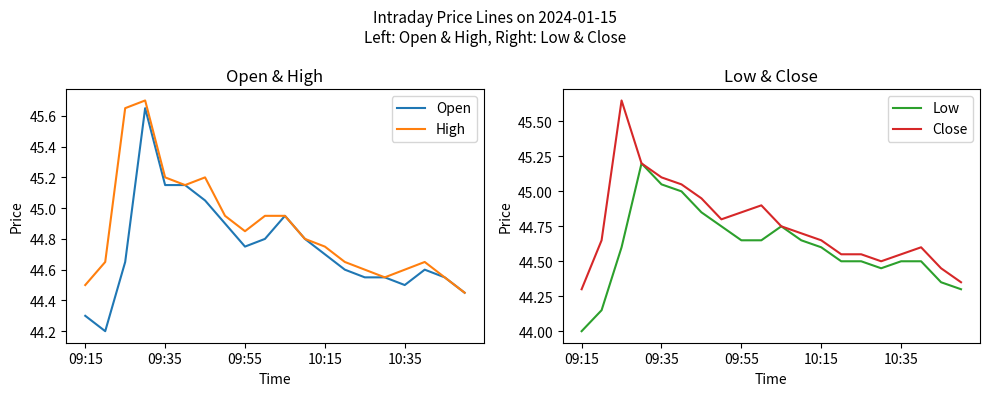

What are all the series names shown in the legend?

Open, High, Low, Close